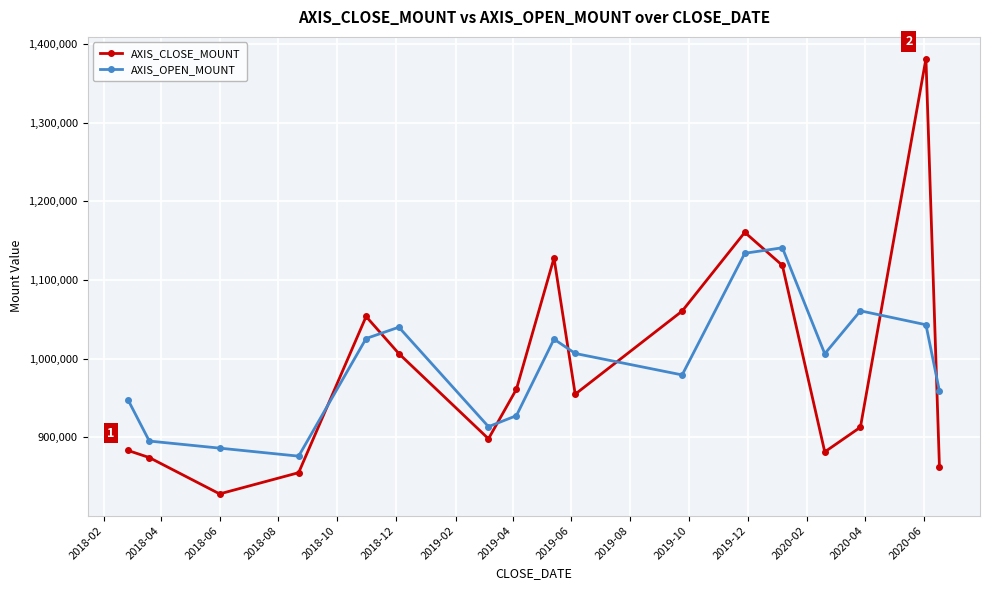

How many intersections are there between AXIS_OPEN_MOUNT and AXIS_CLOSE_MOUNT?

8